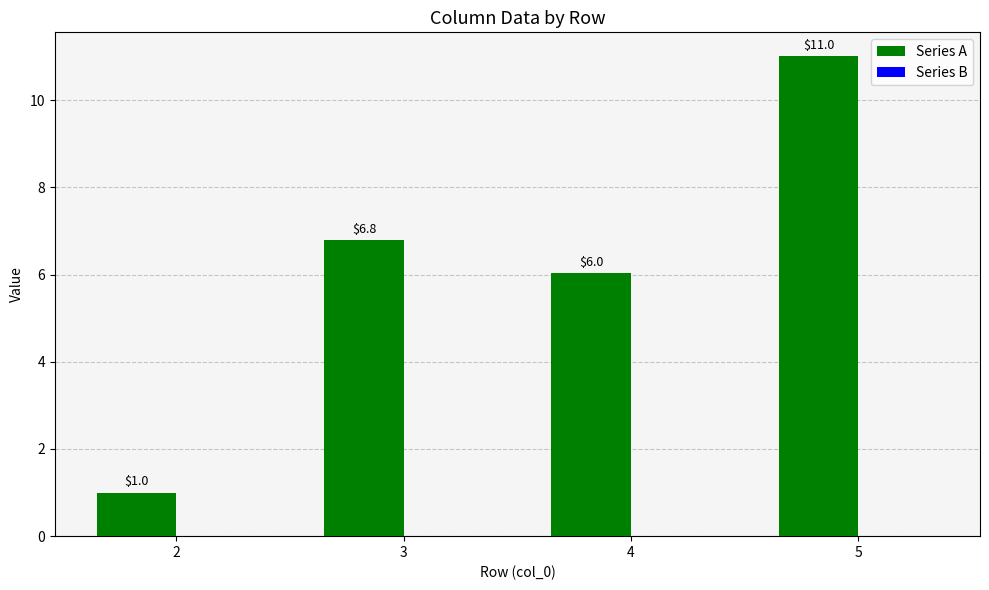

What value does the data have at 5?

11.0